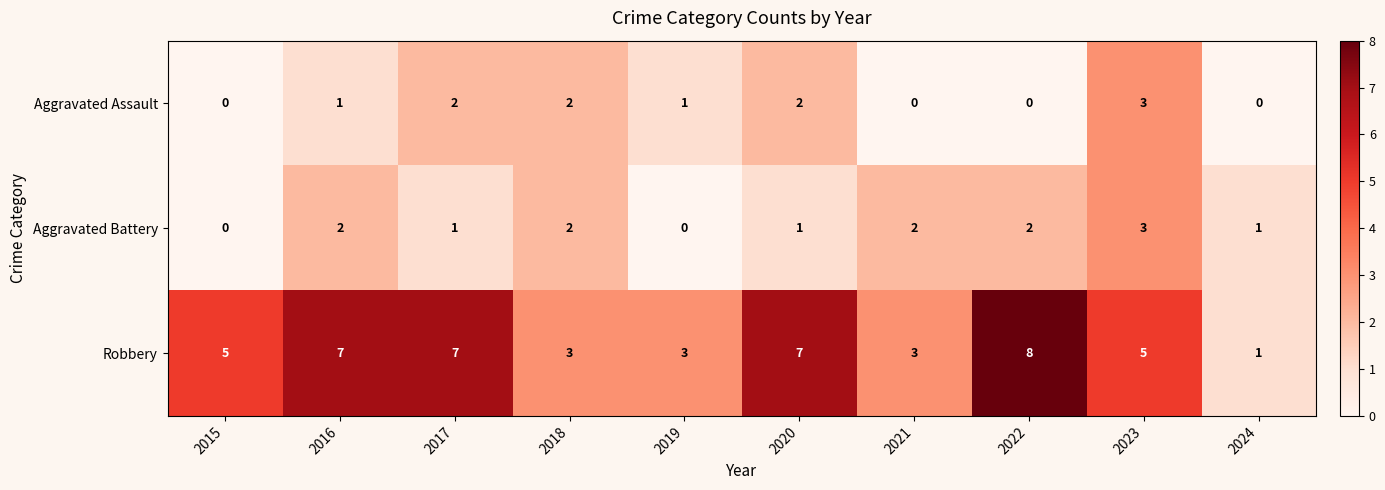

Count the Aggravated Assault values in the range 0 to 2.

9